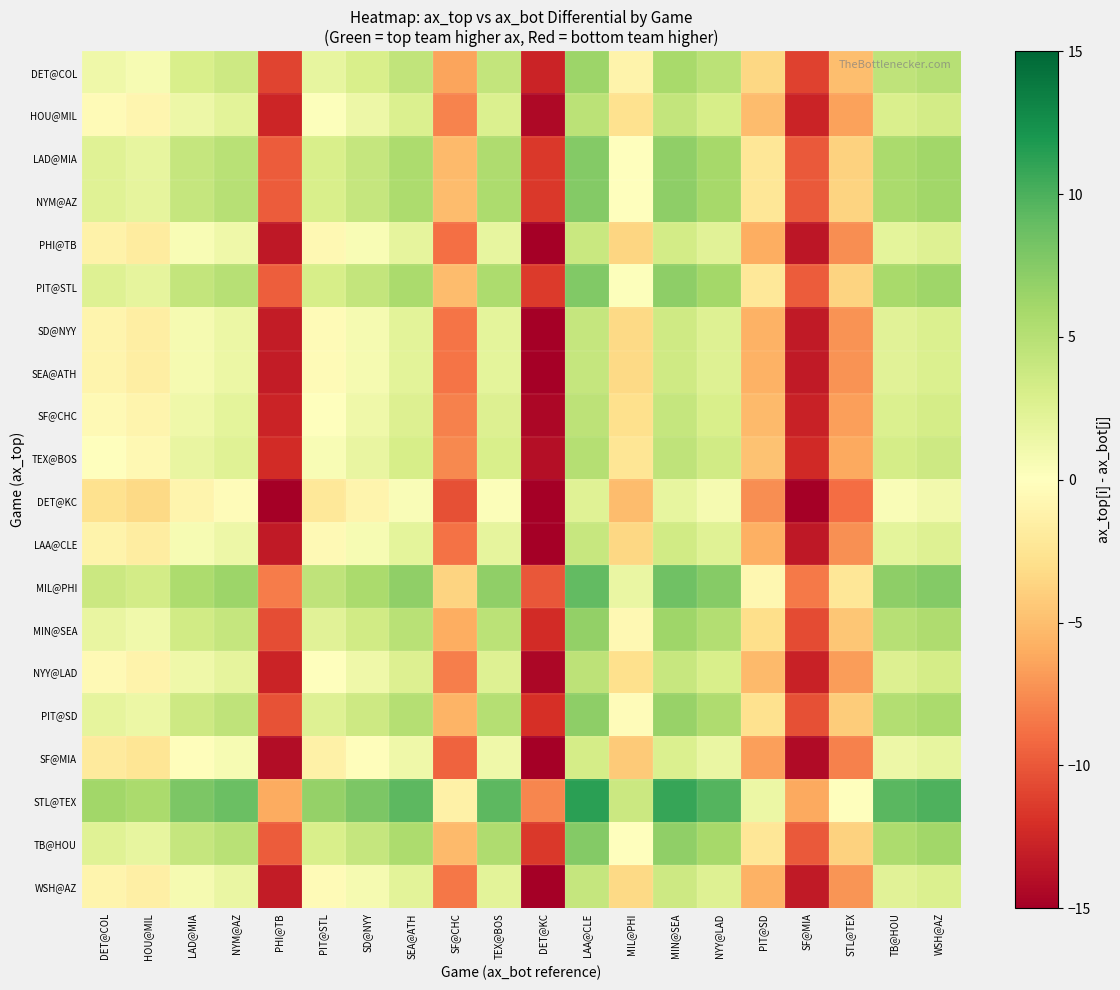

What is the total value across all series at DET@COL?

12.7